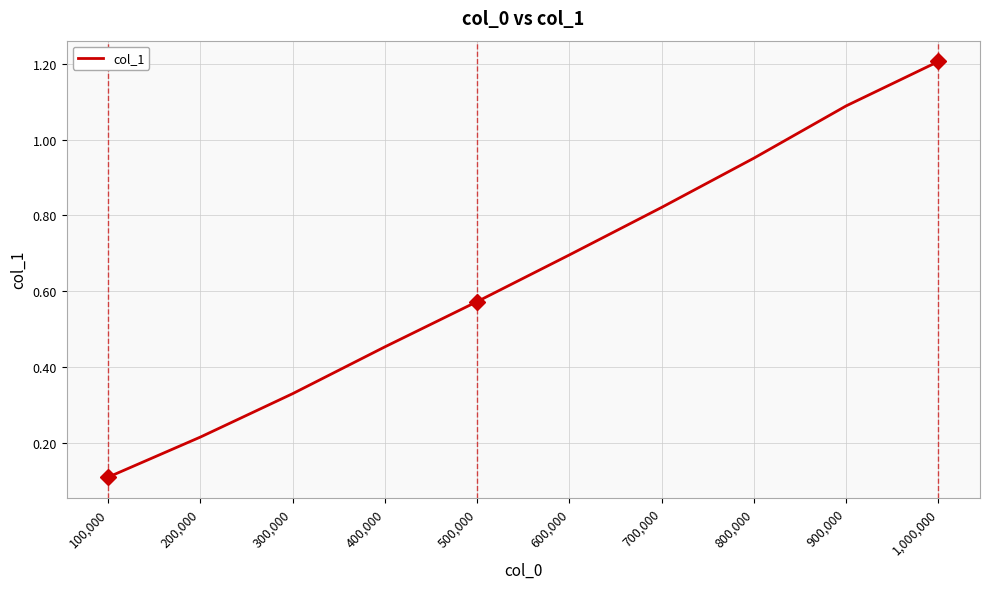

Does the chart have visible grid lines?

Yes